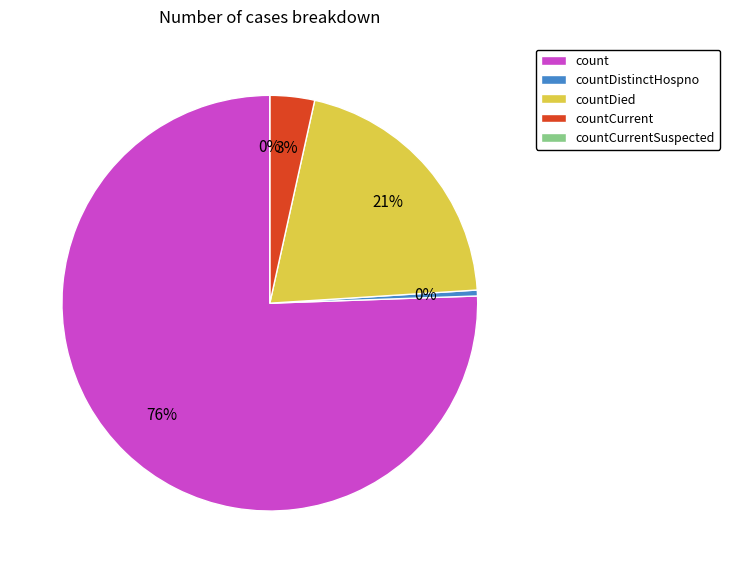

To the nearest percent, what is the average slice percentage?

20%